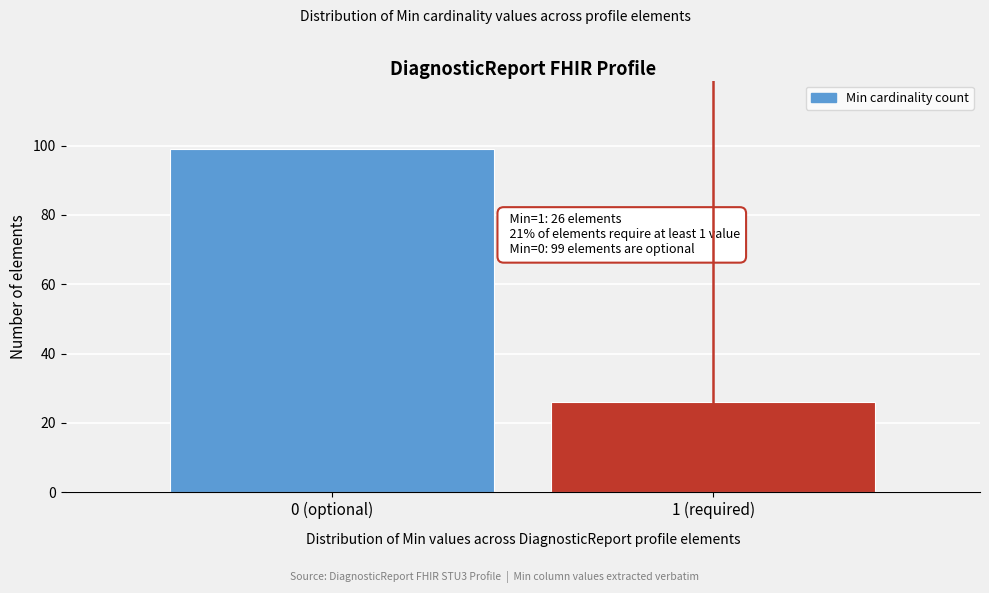

Reading left to right, list all the values displayed in this chart.

0 (optional)=99	1 (required)=26